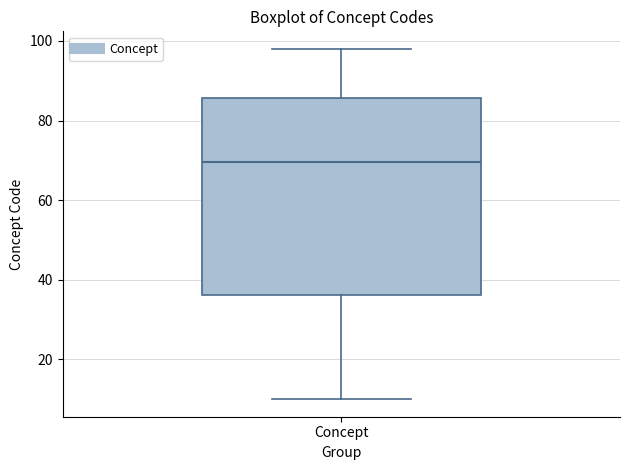

Transcribe this box plot: give where the median line is, the range the box spans, and where the two whiskers end, as read against the y-axis. The values are not printed on the chart, so give them approximately, as read against the axis.

median 70, box 36 to 86, whiskers 10 to 98